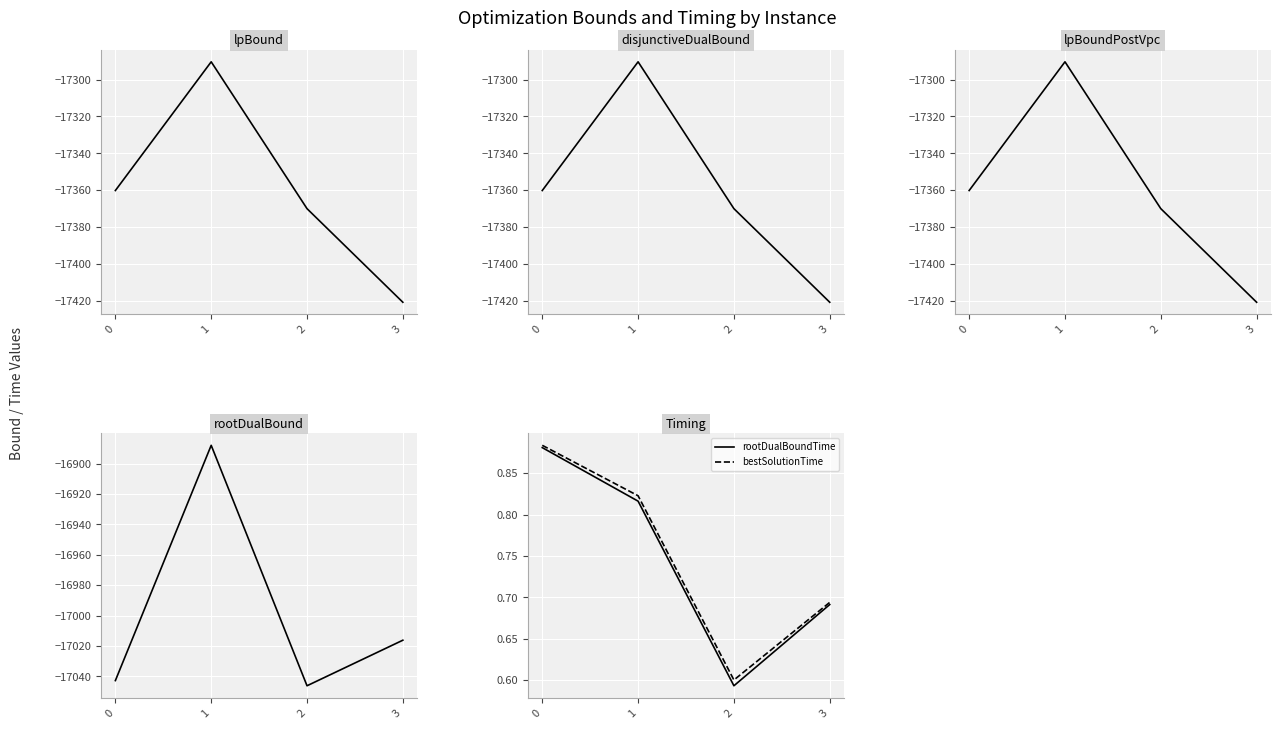

Which label corresponds to the smallest value in the chart?

3